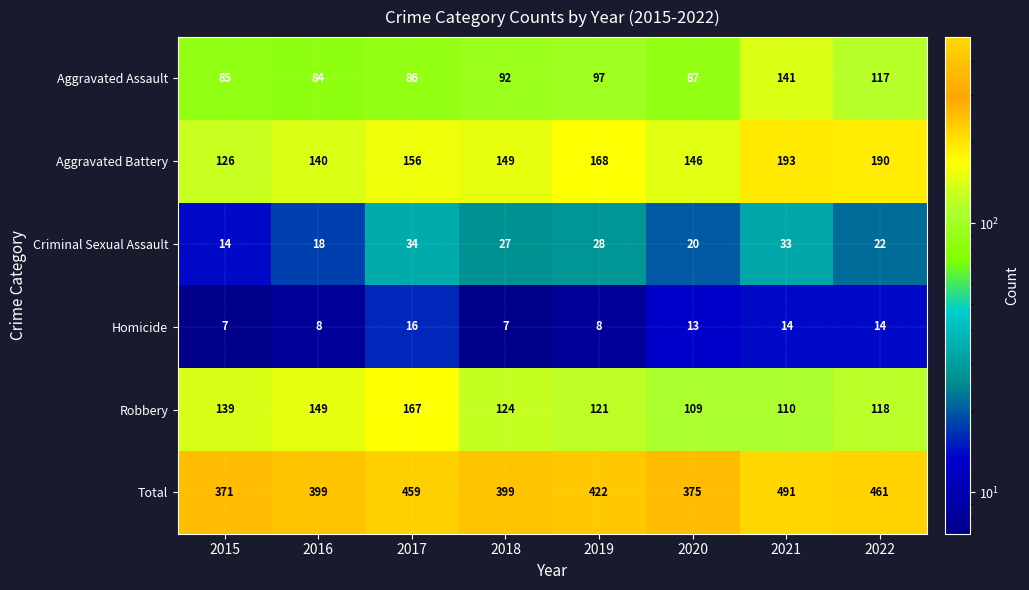

What is the approximate value of Homicide at 2022?

14